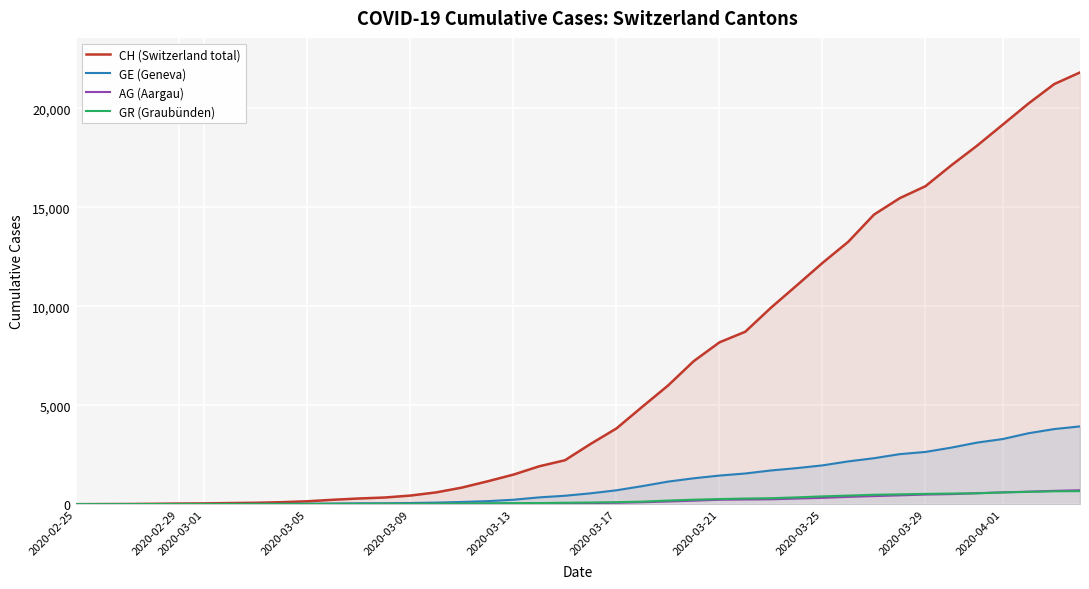

What is the difference between the maximum and minimum values in the AG (Aargau) series?

702